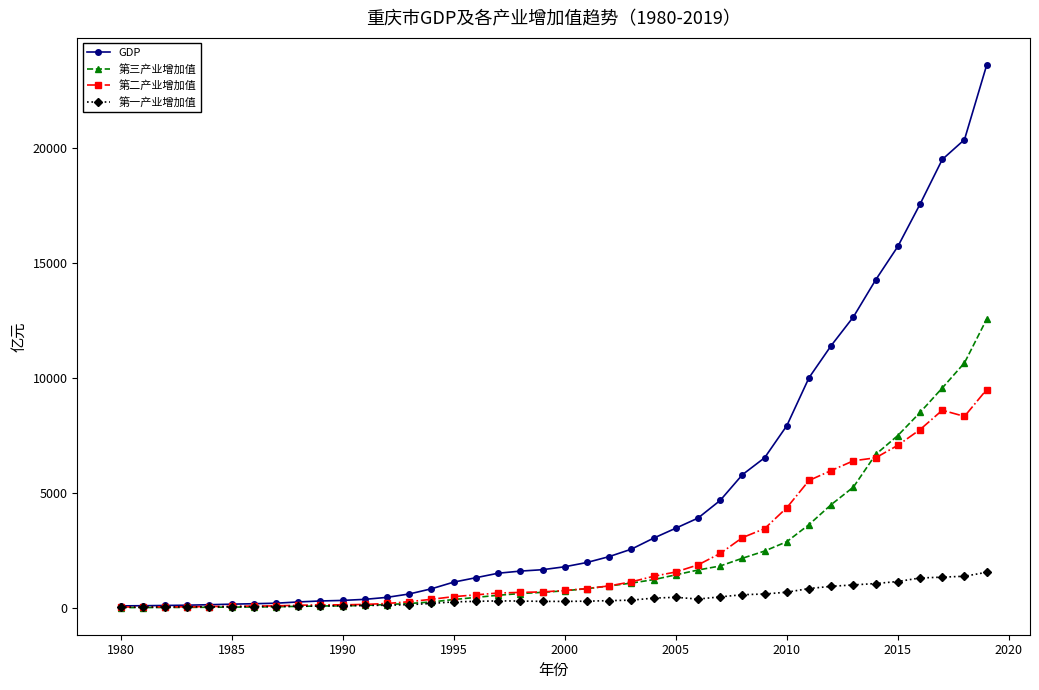

What is the greatest value displayed?

23605.8